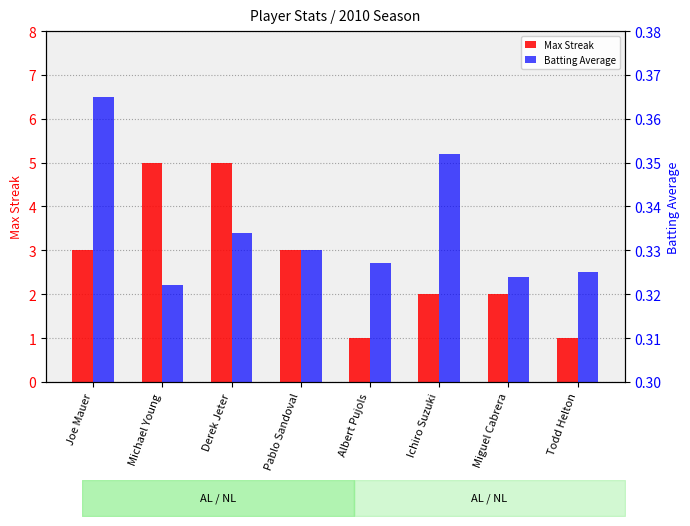

How many bars are there in each group?

2